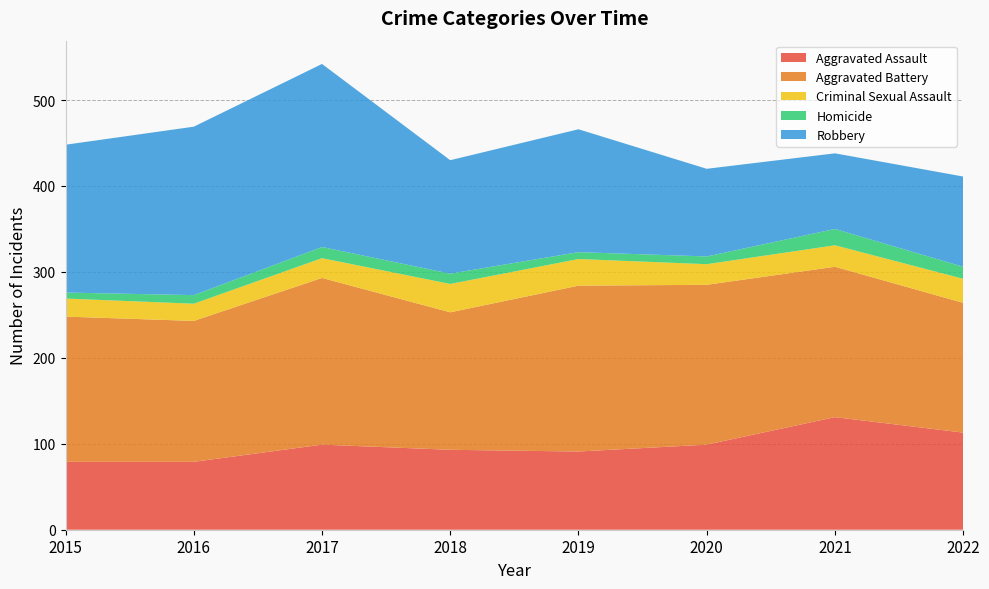

Reading left to right, what are all the values shown in this chart?

Aggravated Assault: 79	79	99	93	91	99	131	113
Aggravated Battery: 169	164	194	160	193	186	175	151
Criminal Sexual Assault: 21	20	23	33	31	24	25	28
Homicide: 7	10	13	12	8	9	19	14
Robbery: 172	196	213	132	143	102	88	105